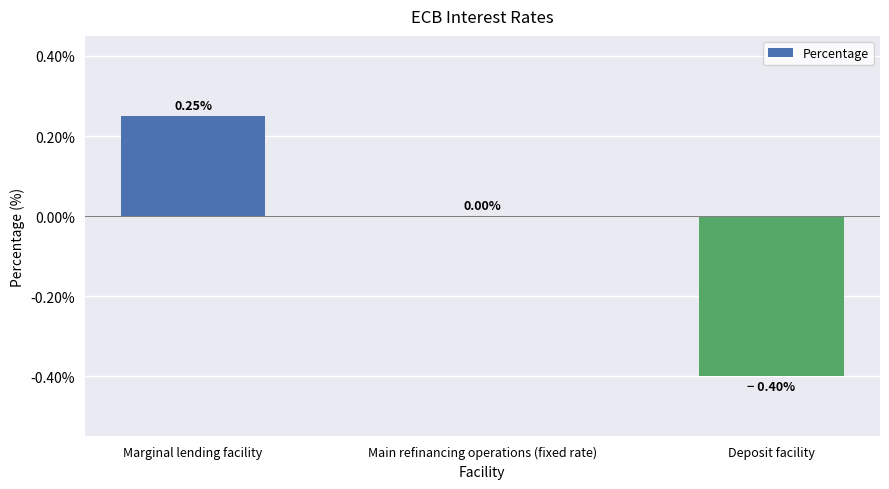

What is the sum of the values at Main refinancing operations (fixed rate) and Deposit facility?

-0.4